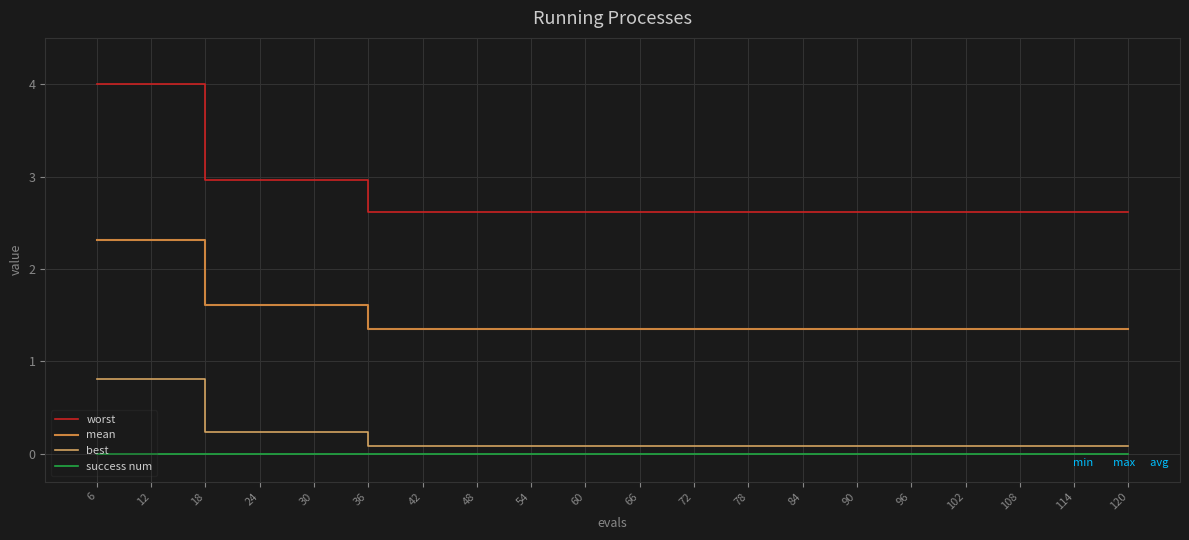

The value of best at 78 is 0.1. True or false?

True